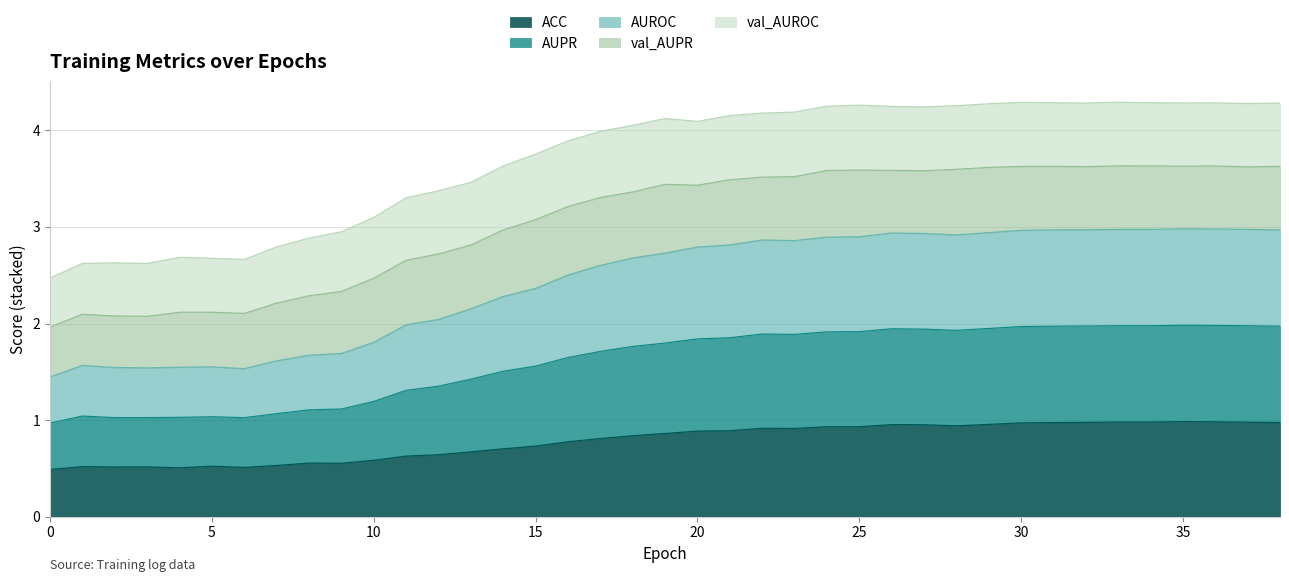

What is the difference between the AUPR values at 33 and 22?

0.1